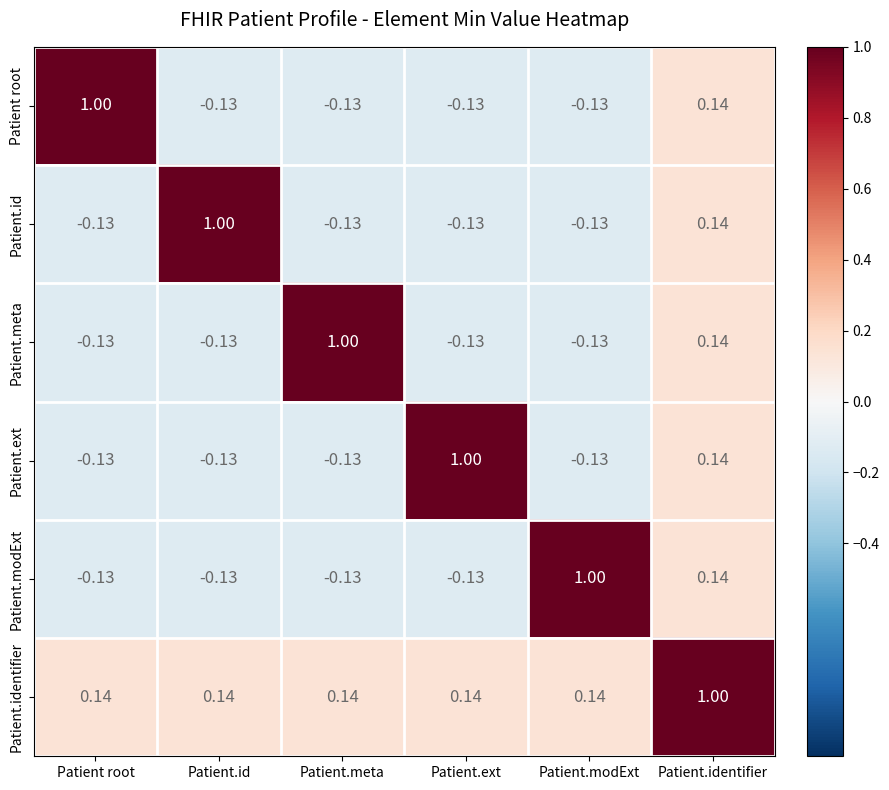

Which series has the largest total across all categories?

Patient.identifier